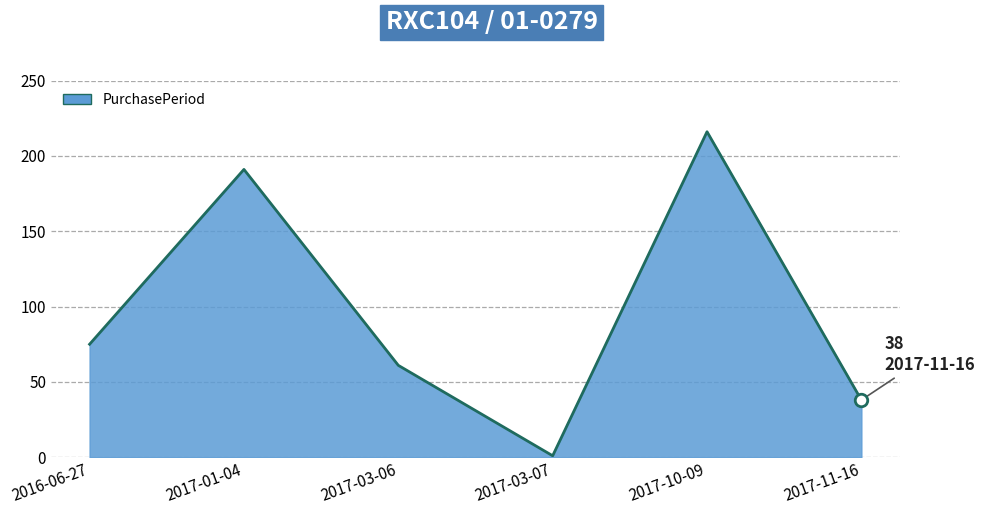

Is it true that the value at 2017-03-07 is 1?

True